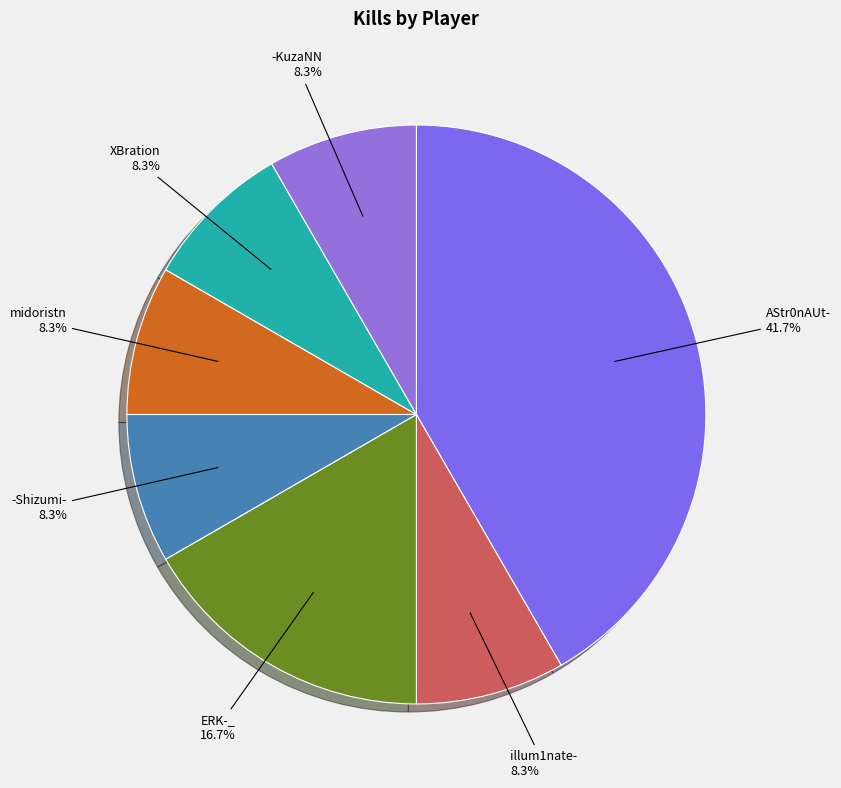

Is midoristn the majority of the pie?

No